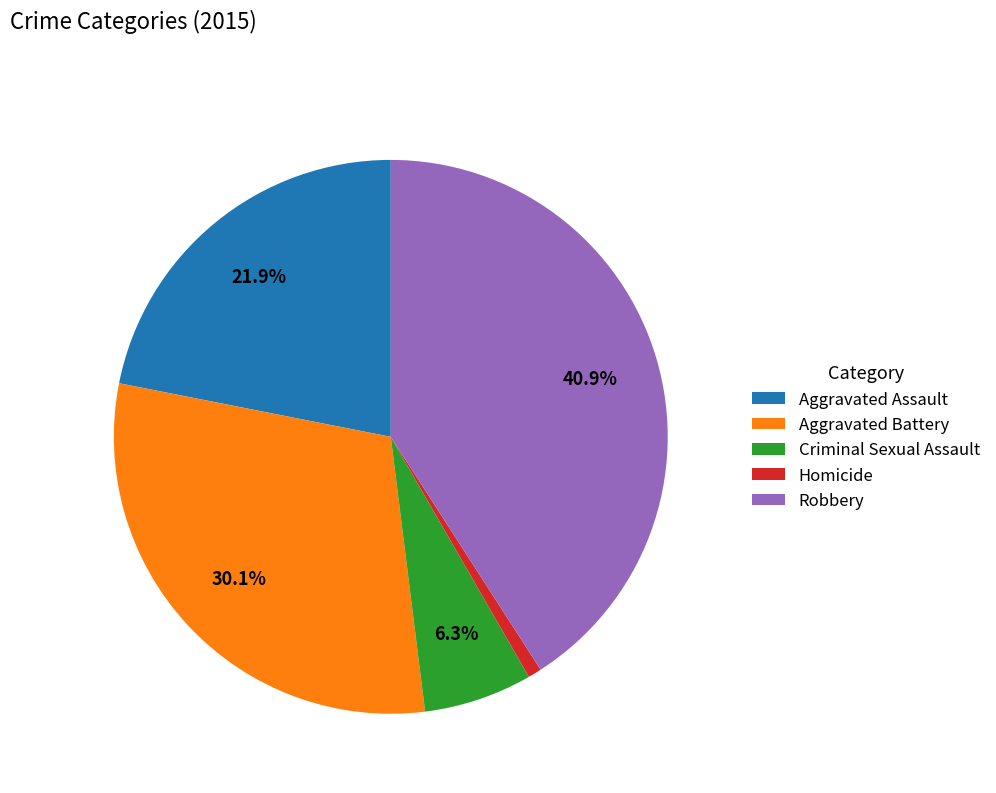

To the nearest percent, what is the average slice percentage?

20%